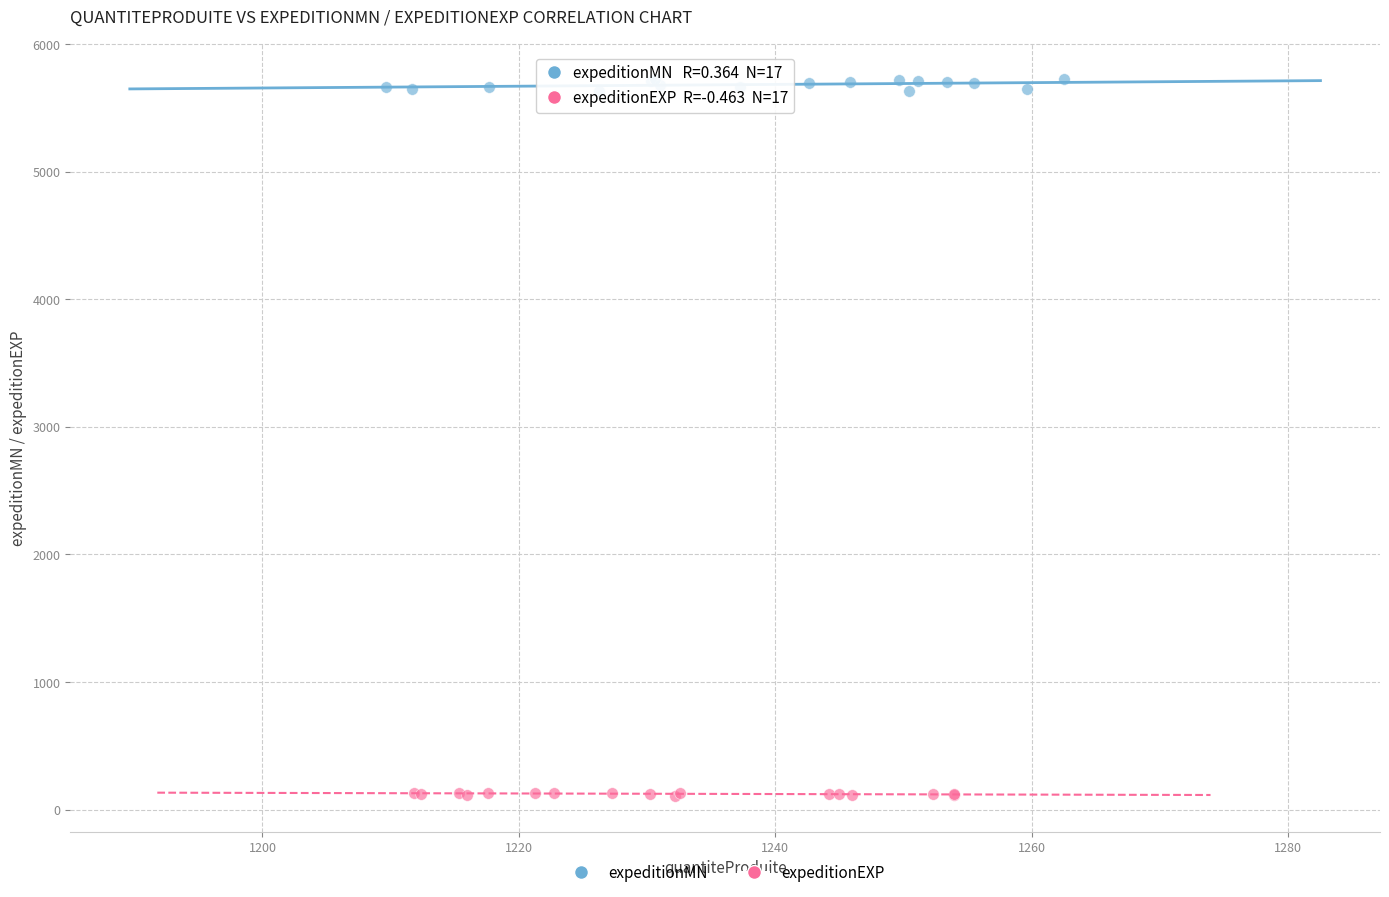

Which series has the largest Y range (max minus min)?

expeditionMN